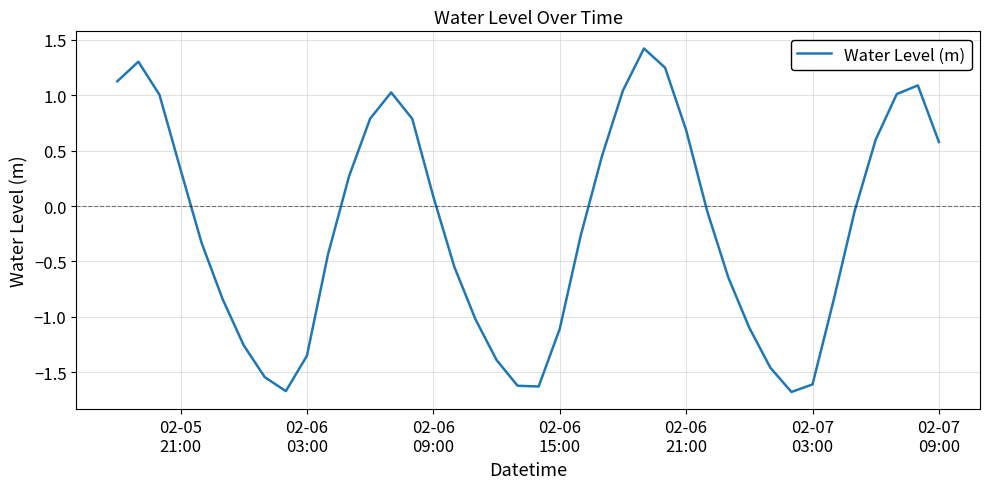

What is the minimum value shown in the chart?

-1.7